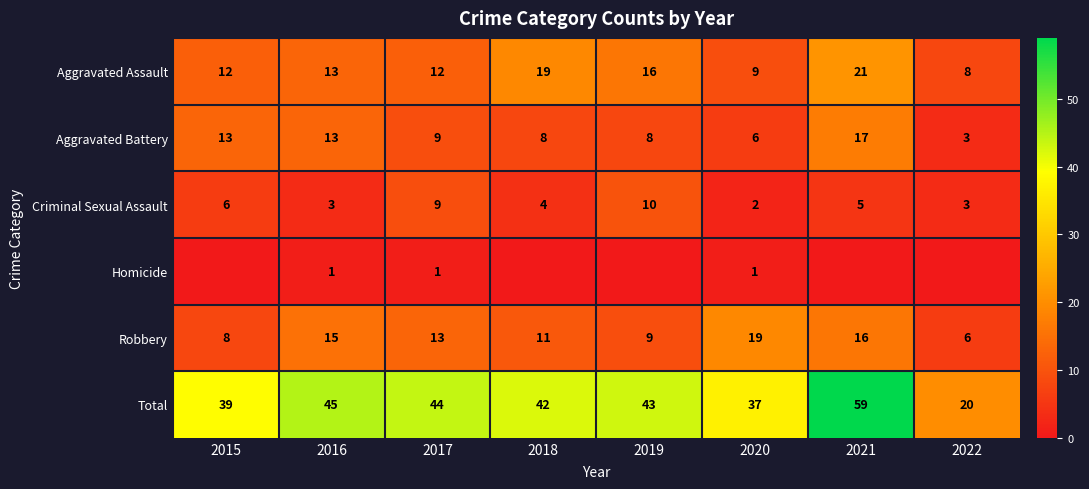

What is the difference between the highest and lowest values at 2019?

43